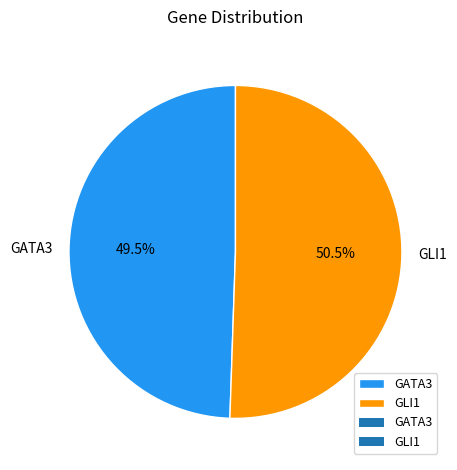

Count the number of slices in the pie.

2